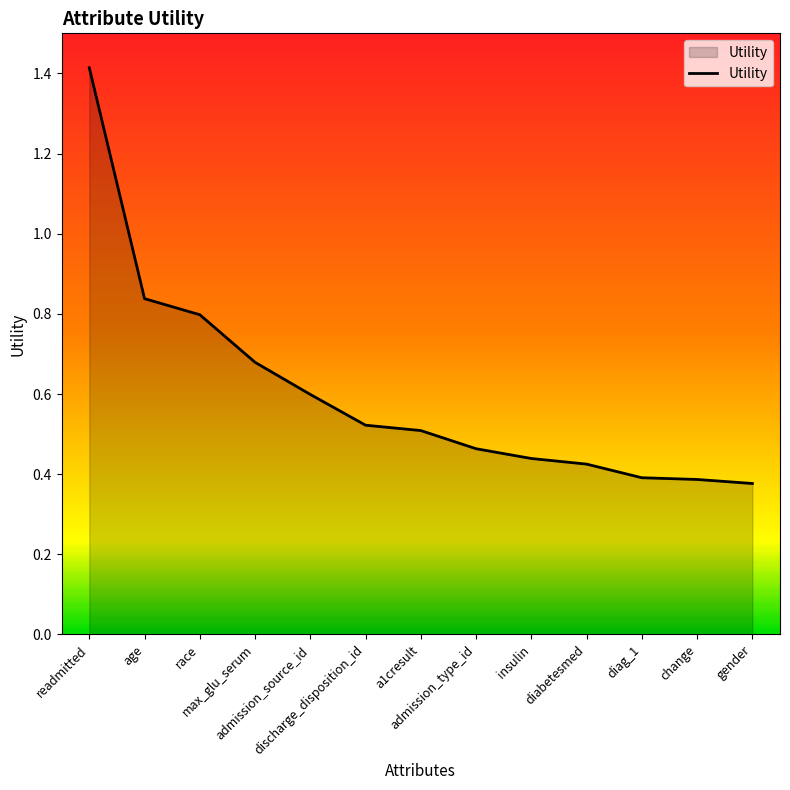

What is the sum of the values at max_glu_serum and diag_1?

1.1